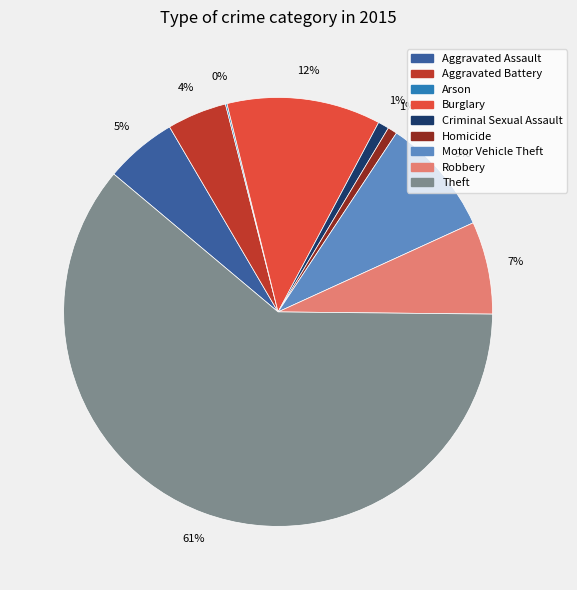

Do Theft and Homicide together represent more than half of the pie?

Yes